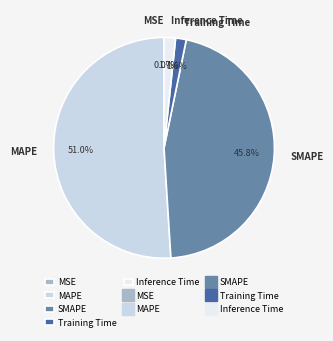

Is the sum of Training Time and Inference Time greater than half?

No